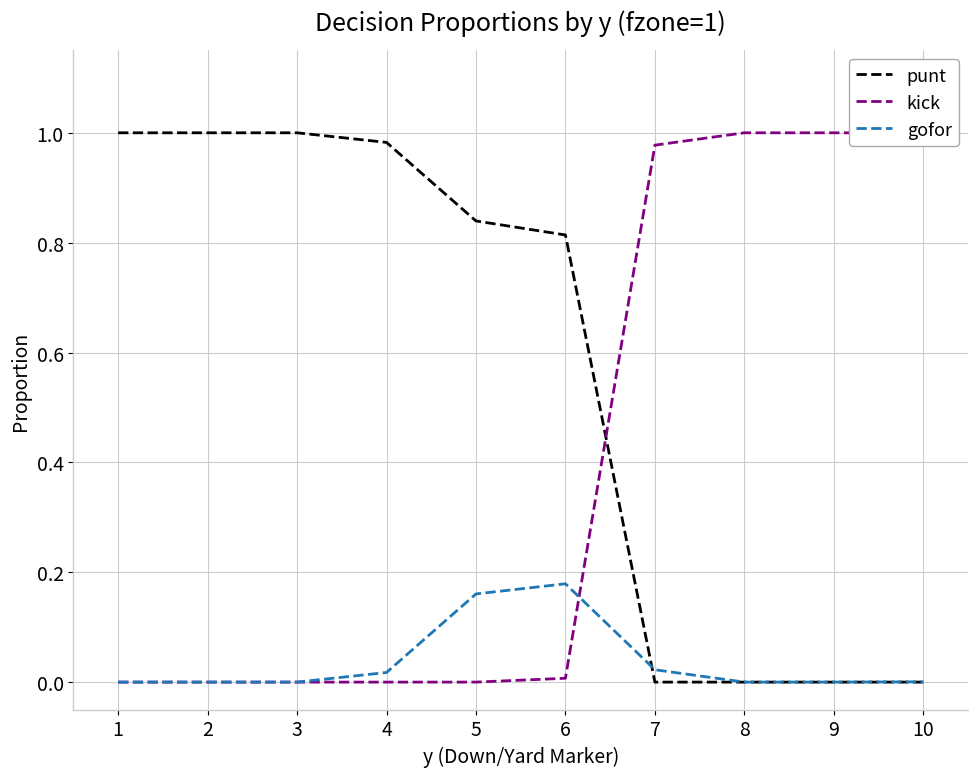

How many intersections are there between kick and punt?

1